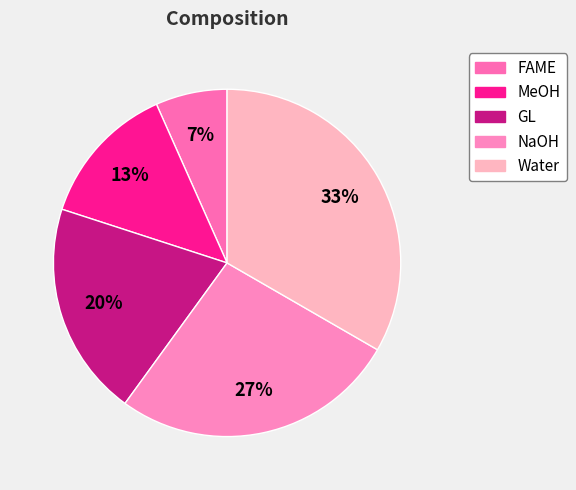

What percentage is the NaOH slice, to the nearest percent?

27%